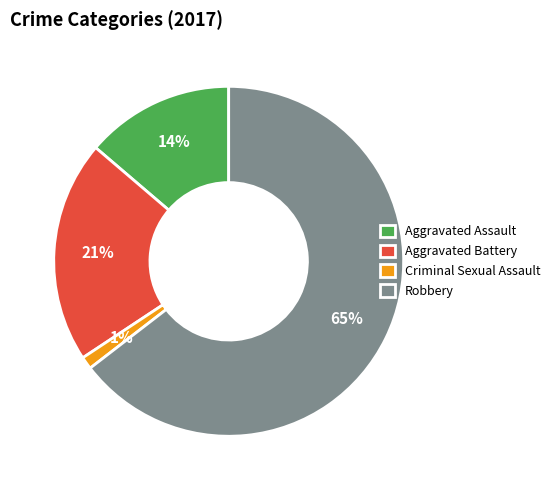

To the nearest percent, what is the difference between the Robbery and Aggravated Battery slice percentages?

44%